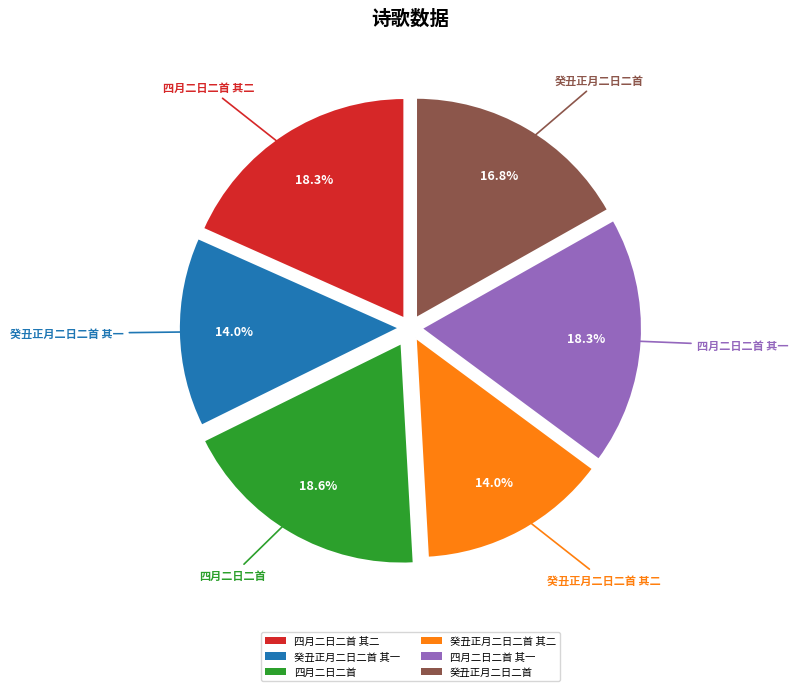

To the nearest percent, what is the combined percentage of 四月二日二首 and 四月二日二首 其二?

37%